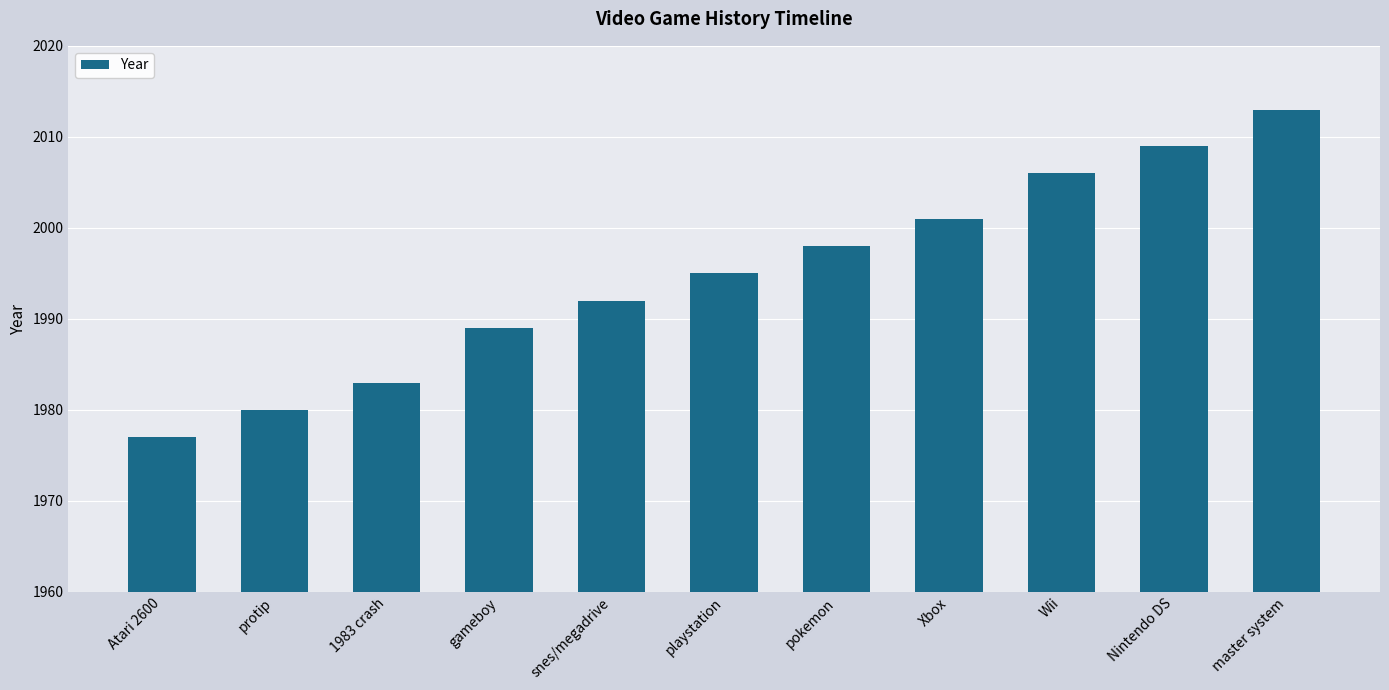

What is the ratio of the value at gameboy to the value at master system?

1.0